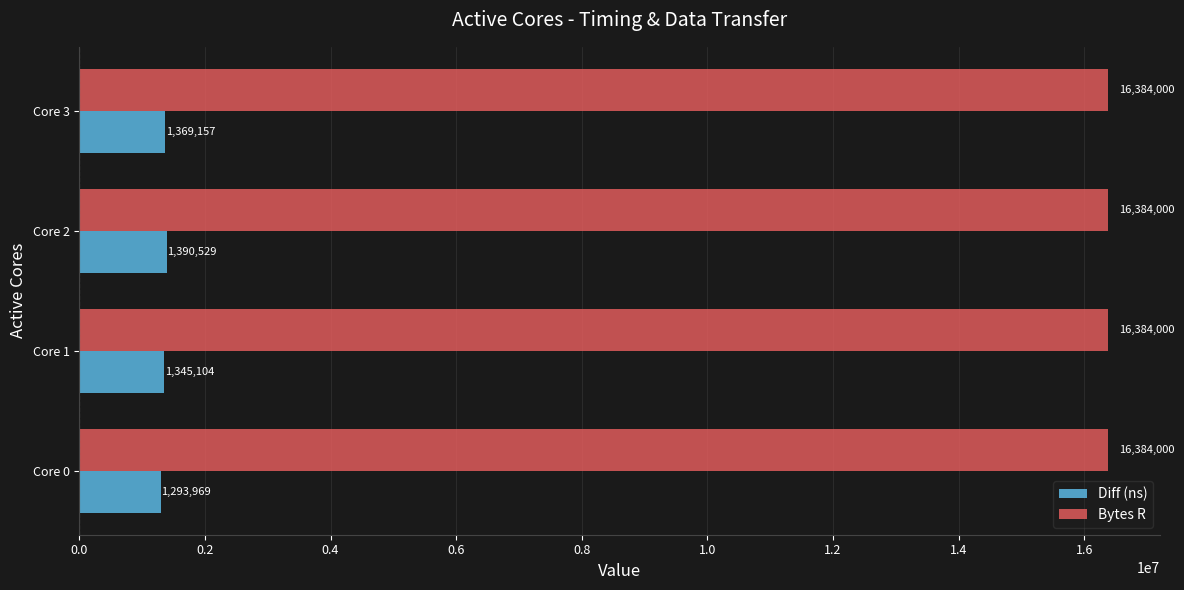

Which series has the widest spread of values?

Diff (ns)